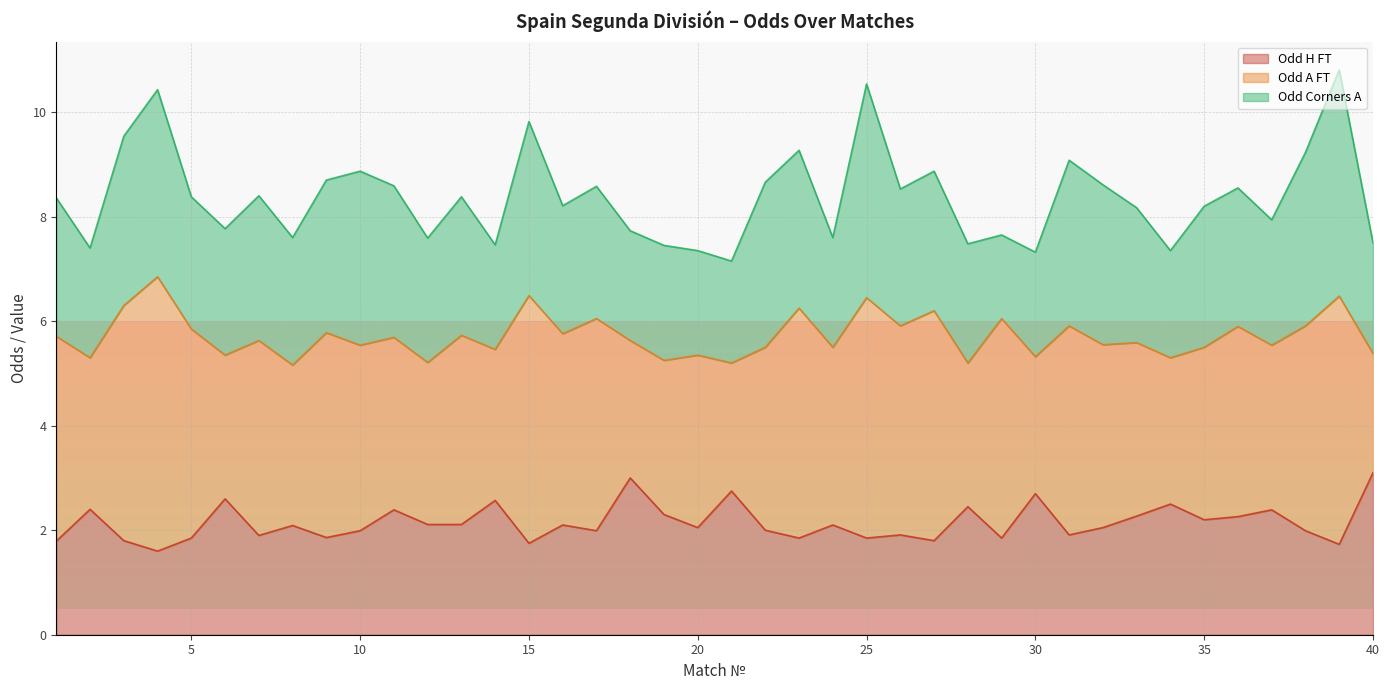

What is the highest value of the Odd H FT series?

3.1